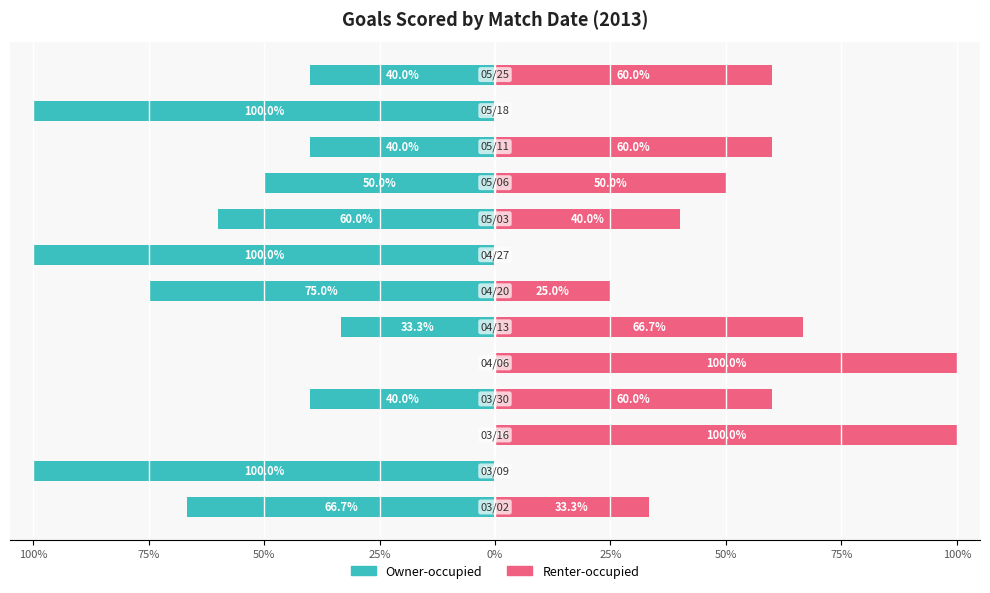

What is the average value of the Owner-occupied series?

-54.2